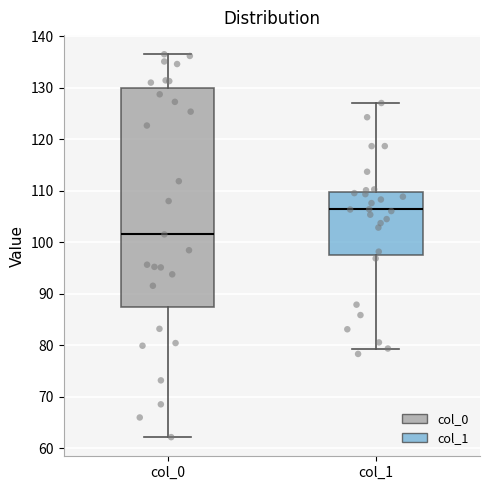

Reading left to right, read every box against the y-axis: the position of its median line, the range the box covers, and the ends of its whiskers. The values are not printed on the chart, so give them approximately, as read against the axis.

col_0: median 102, box 87 to 130, whiskers 62 to 137
col_1: median 106, box 98 to 110, whiskers 79 to 127